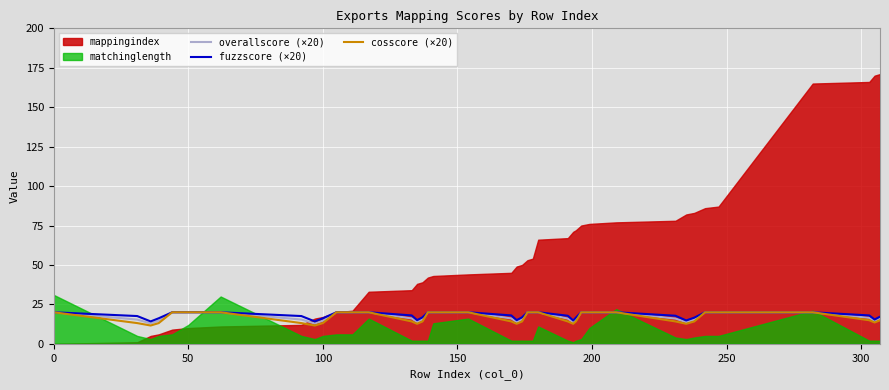

What is the maximum value for fuzzscore (×20)?

20.0